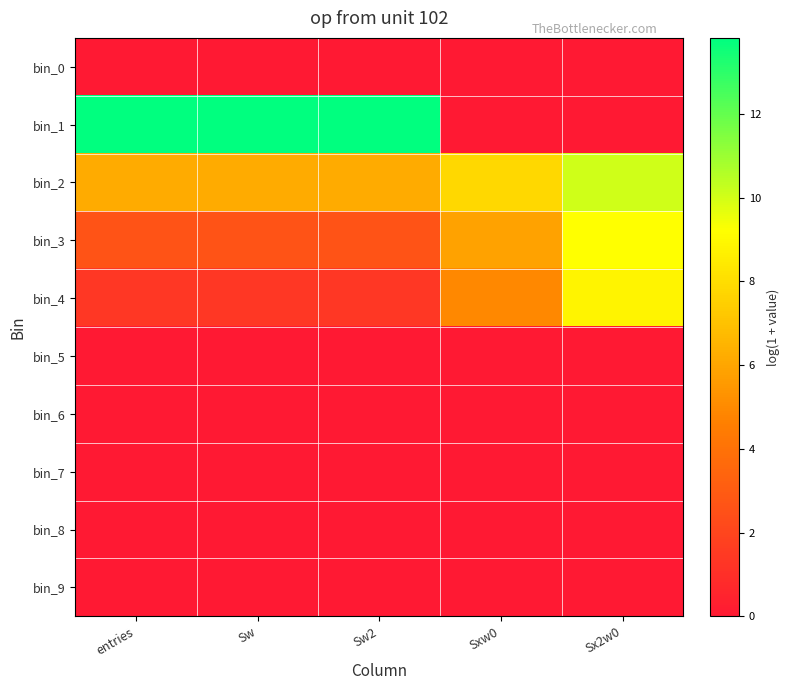

Which series changed the most between Sw2 and Sxw0?

bin_1